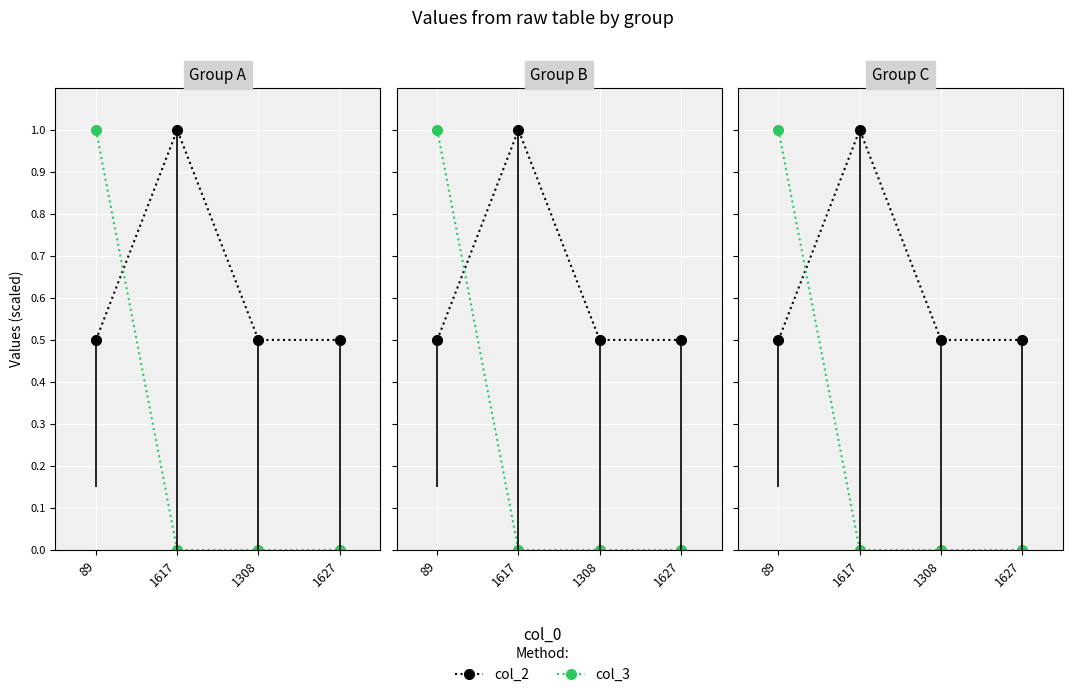

True or false: col_3 and col_2 intersect in this chart.

True